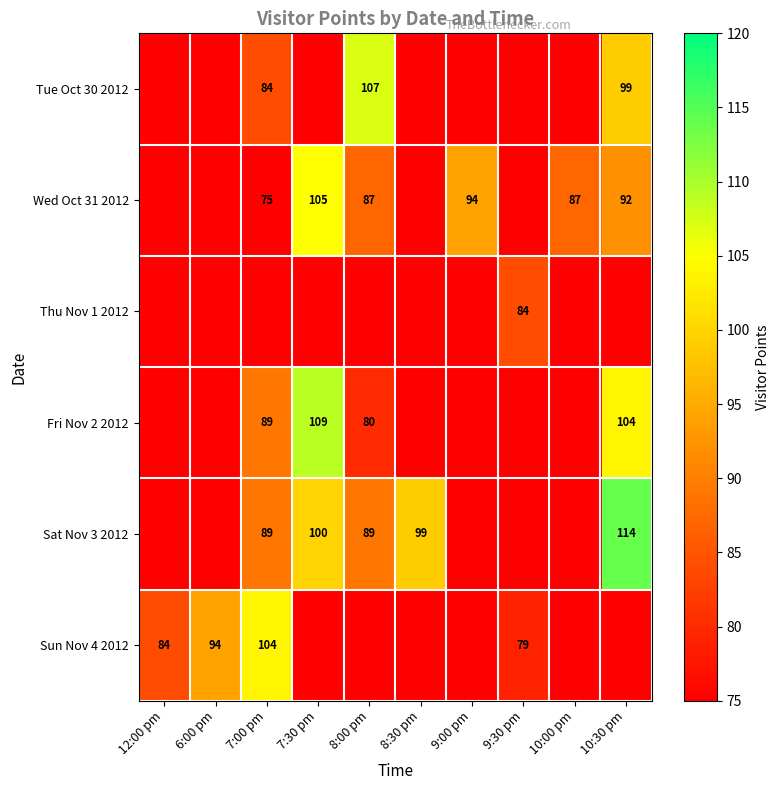

The Thu Nov 1 2012 series shows 45 at 9:30 pm. True or false?

False